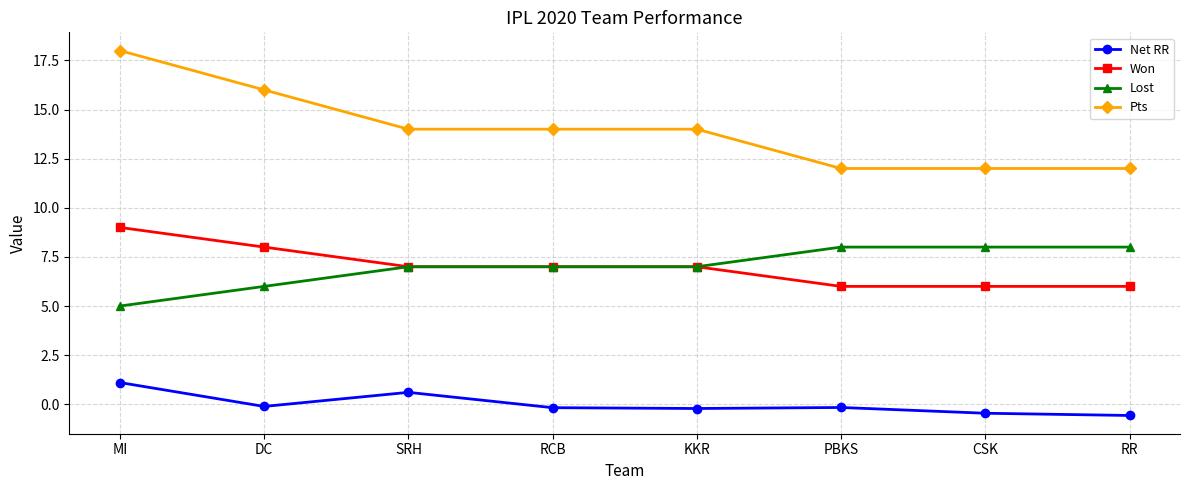

Which series has the largest range (max minus min)?

Pts